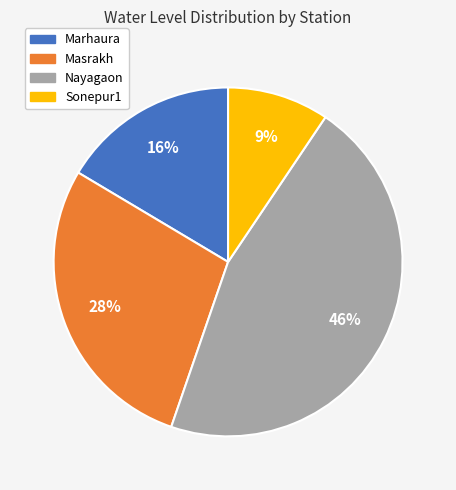

To the nearest percent, what is the average slice percentage?

25%